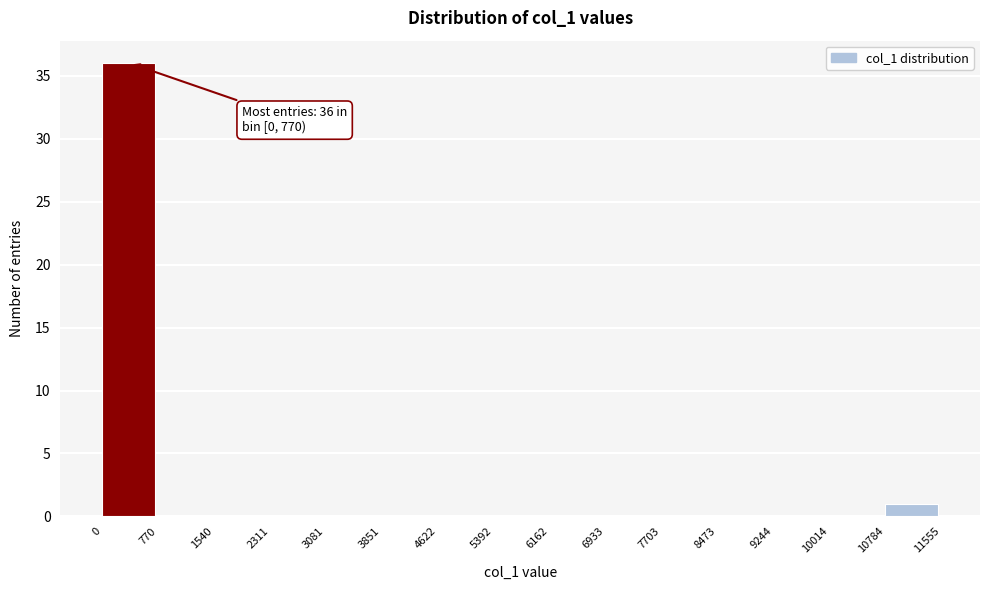

Over which range of the x-axis is the bar tallest?

0 to 770